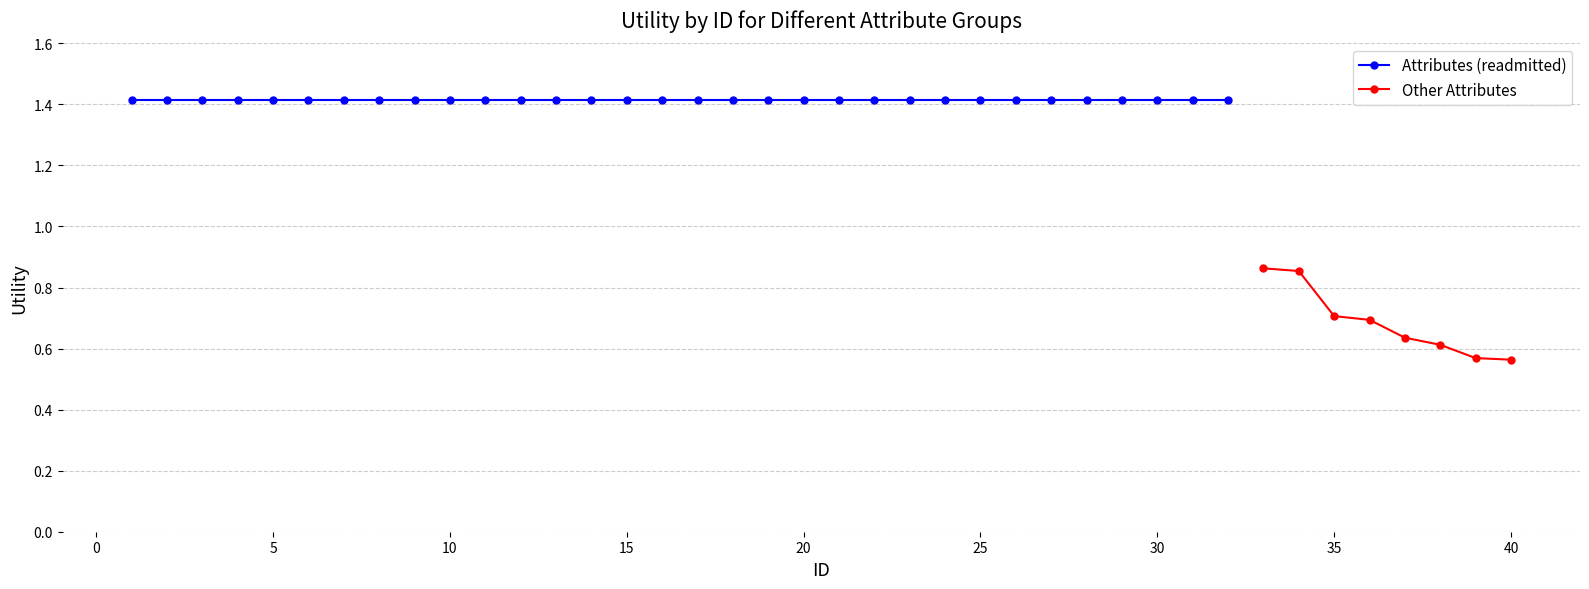

True or false: there are more than 1 points higher than both neighbors.

False